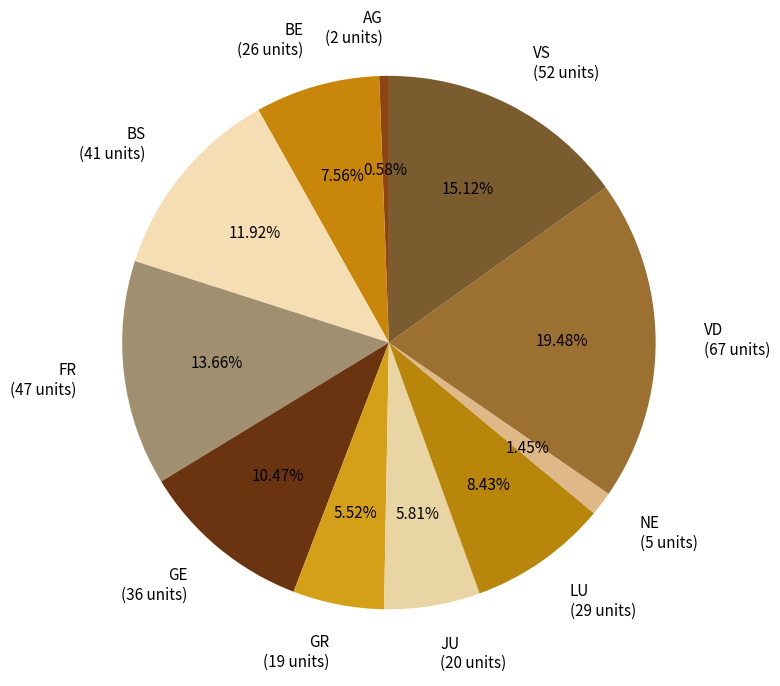

Is there a majority slice in this chart?

No